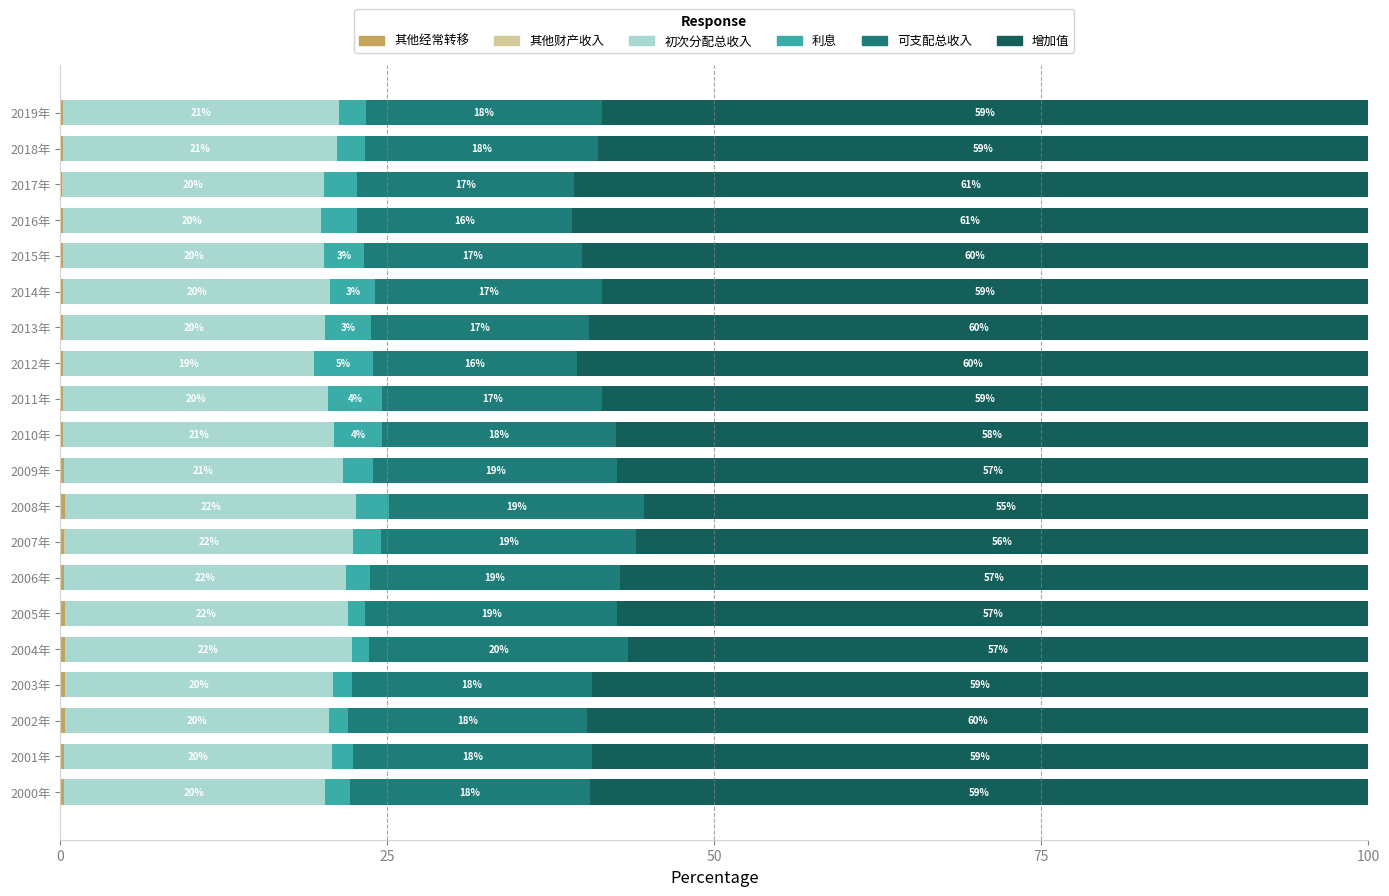

What is the total value across all series at 2012年?

100.0